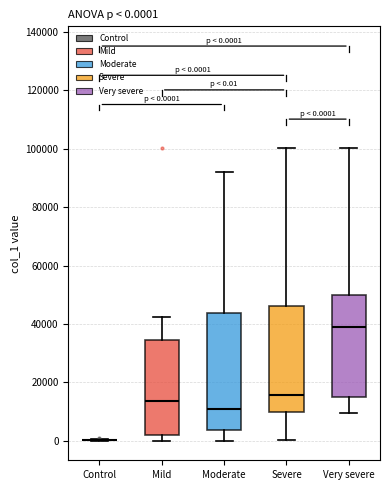

Which box is the tallest, from its lower edge to its upper edge?

Moderate